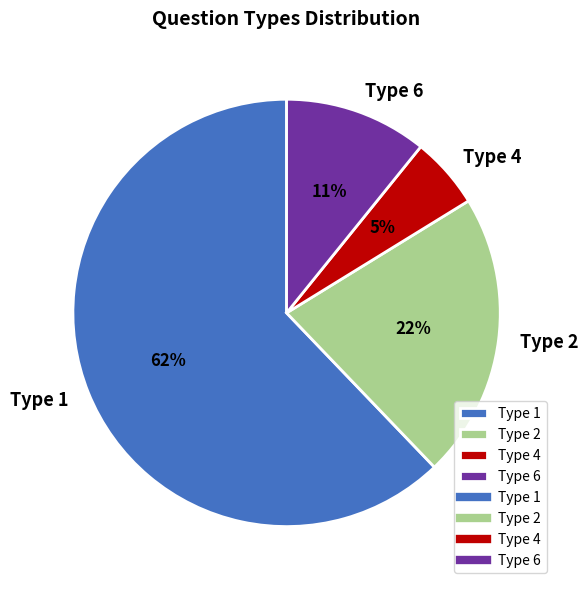

The Type 6 slice represents 17% of the pie. True or false?

False